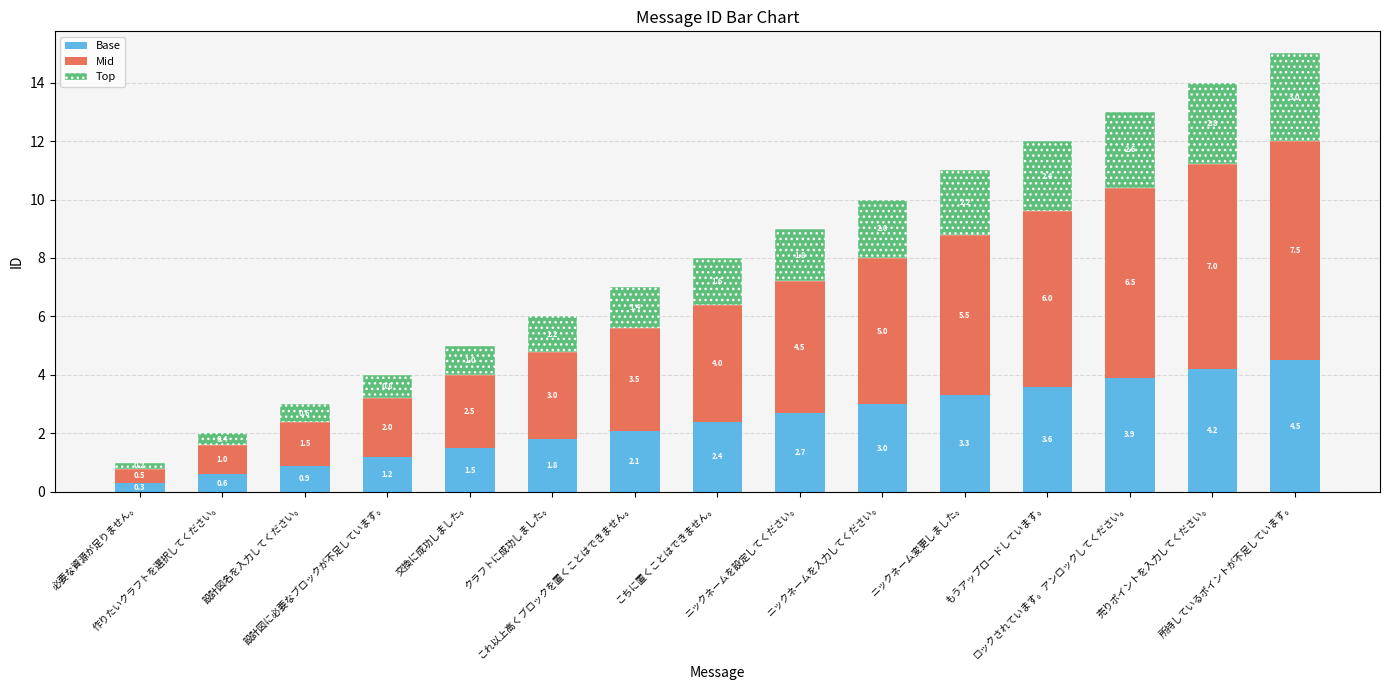

What is the difference between the maximum and minimum values in the Base series?

4.2